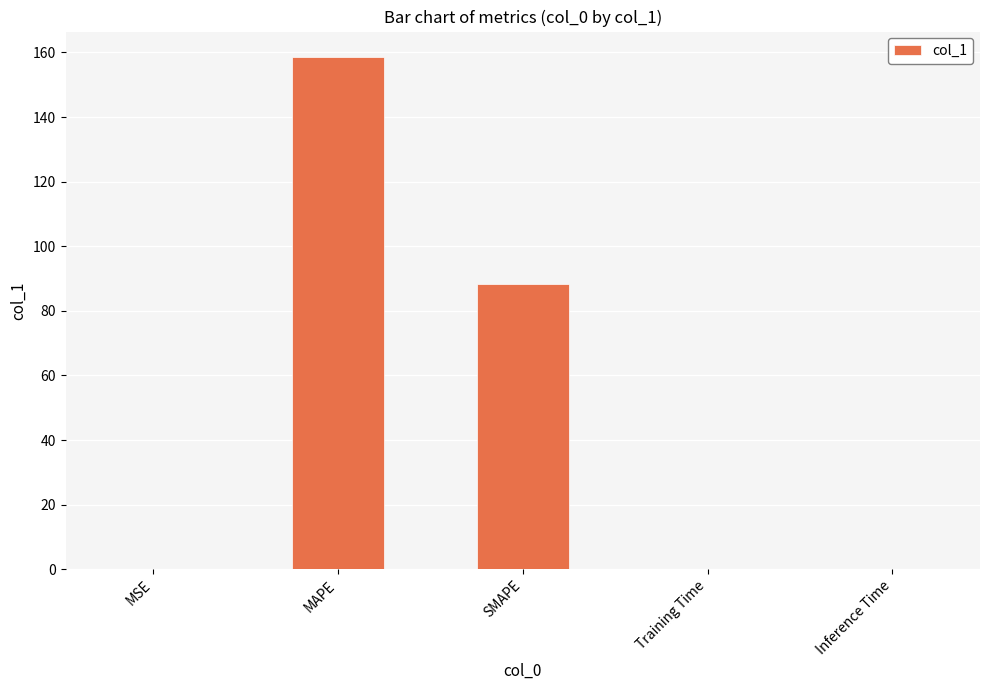

The value at Training Time is 0.0. True or false?

True